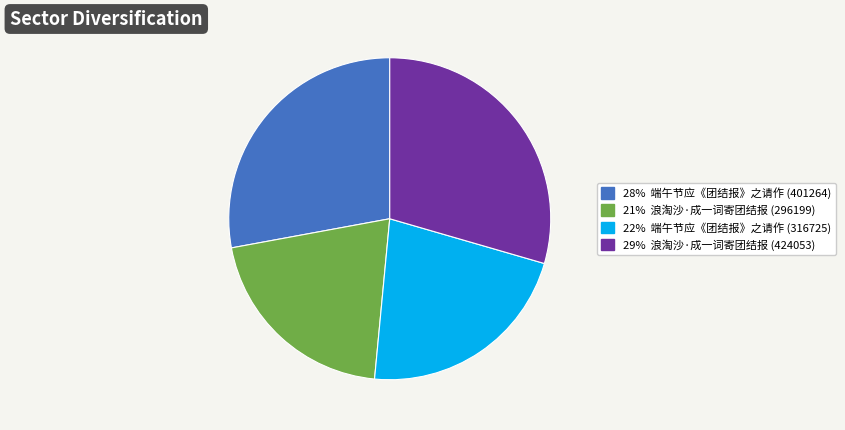

Does any single category account for the majority?

No